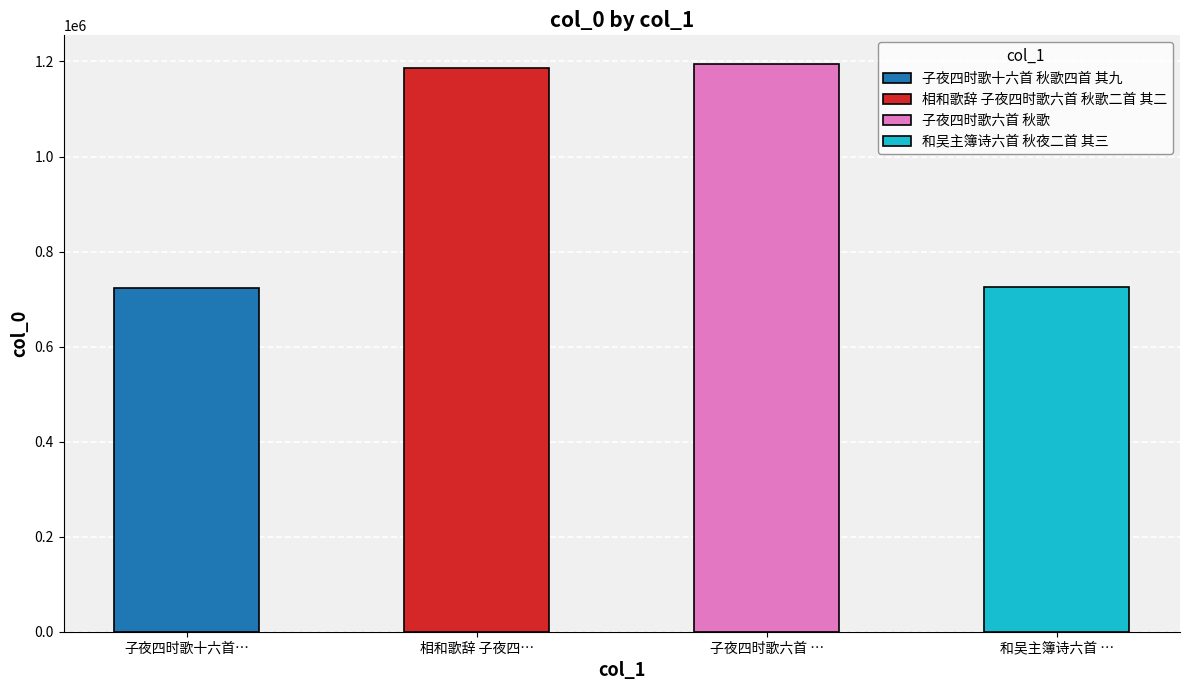

Reading left to right, extract all data points from this chart.

子夜四时歌十六首 秋歌四首 其九=723807	相和歌辞 子夜四时歌六首 秋歌二首 其二=1185923	子夜四时歌六首 秋歌=1195235	和吴主簿诗六首 秋夜二首 其三=726041